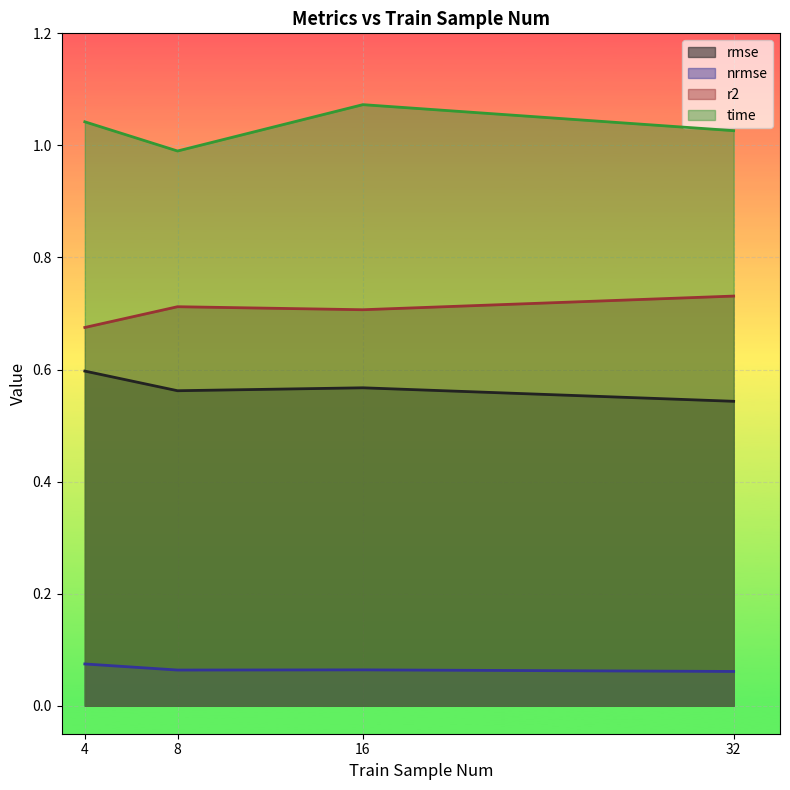

Where is the first local maximum for r2?

8